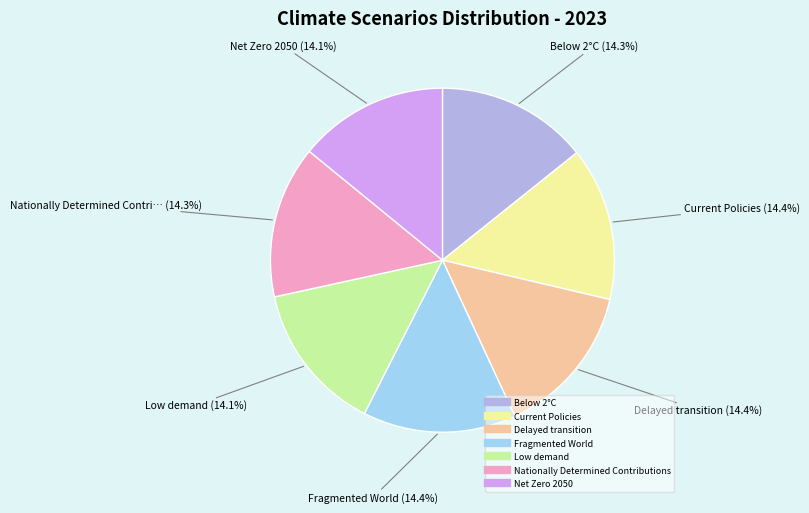

Does Net Zero 2050 represent more than half of the total?

No